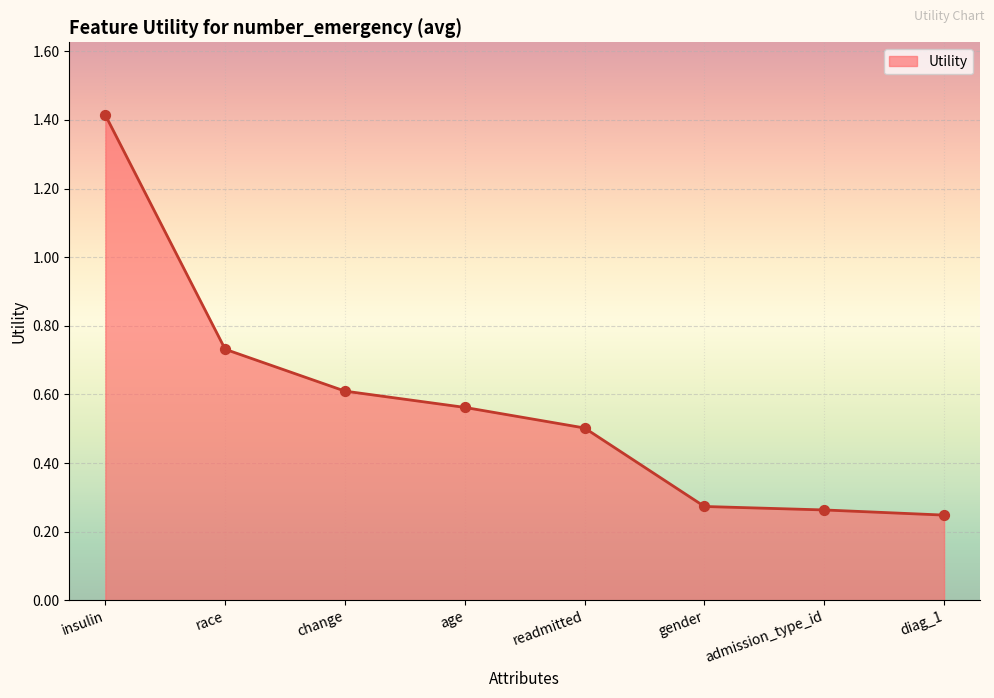

What is the change in value from readmitted to admission_type_id?

-0.2